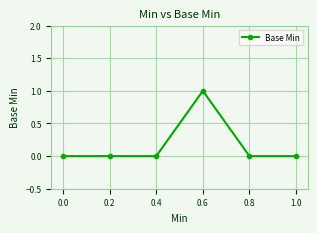

What is the sum of all values?

1